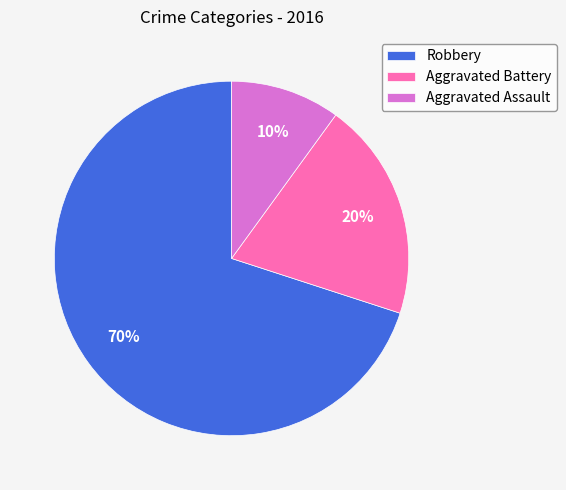

The Aggravated Assault slice represents 2% of the pie. True or false?

False